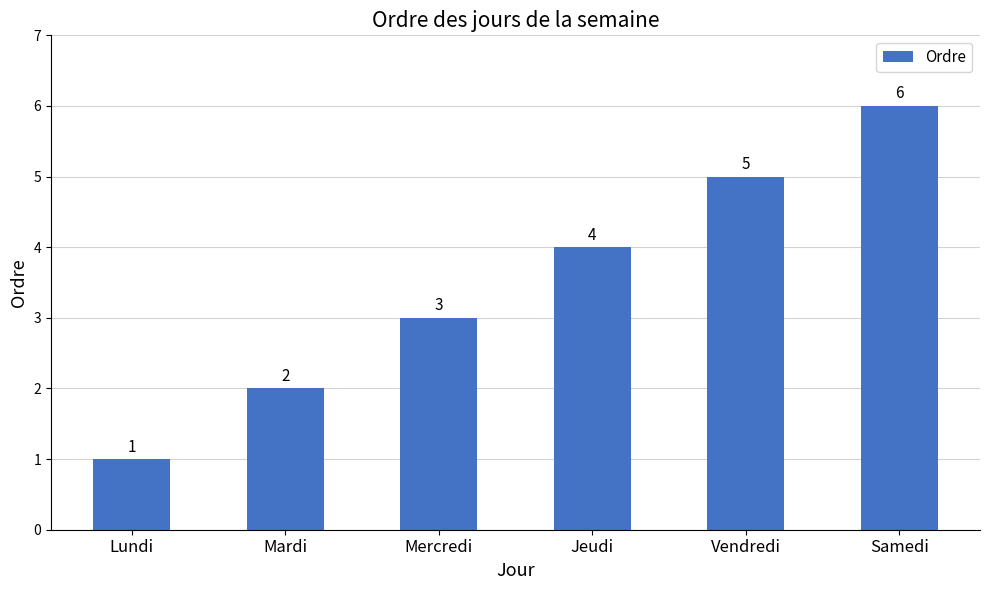

Reading right to left, what are all the values shown in this chart?

Samedi=6	Vendredi=5	Jeudi=4	Mercredi=3	Mardi=2	Lundi=1